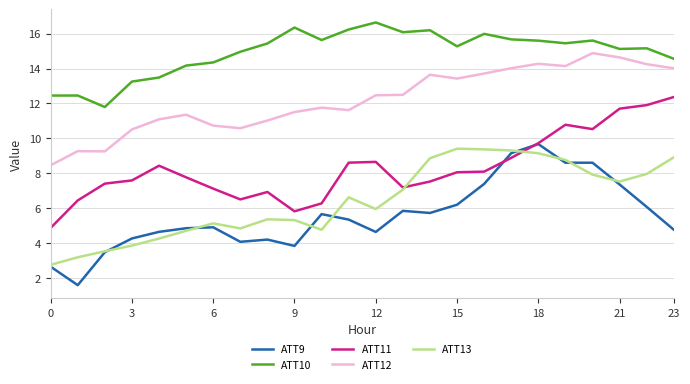

What is the minimum value for ATT10?

11.8